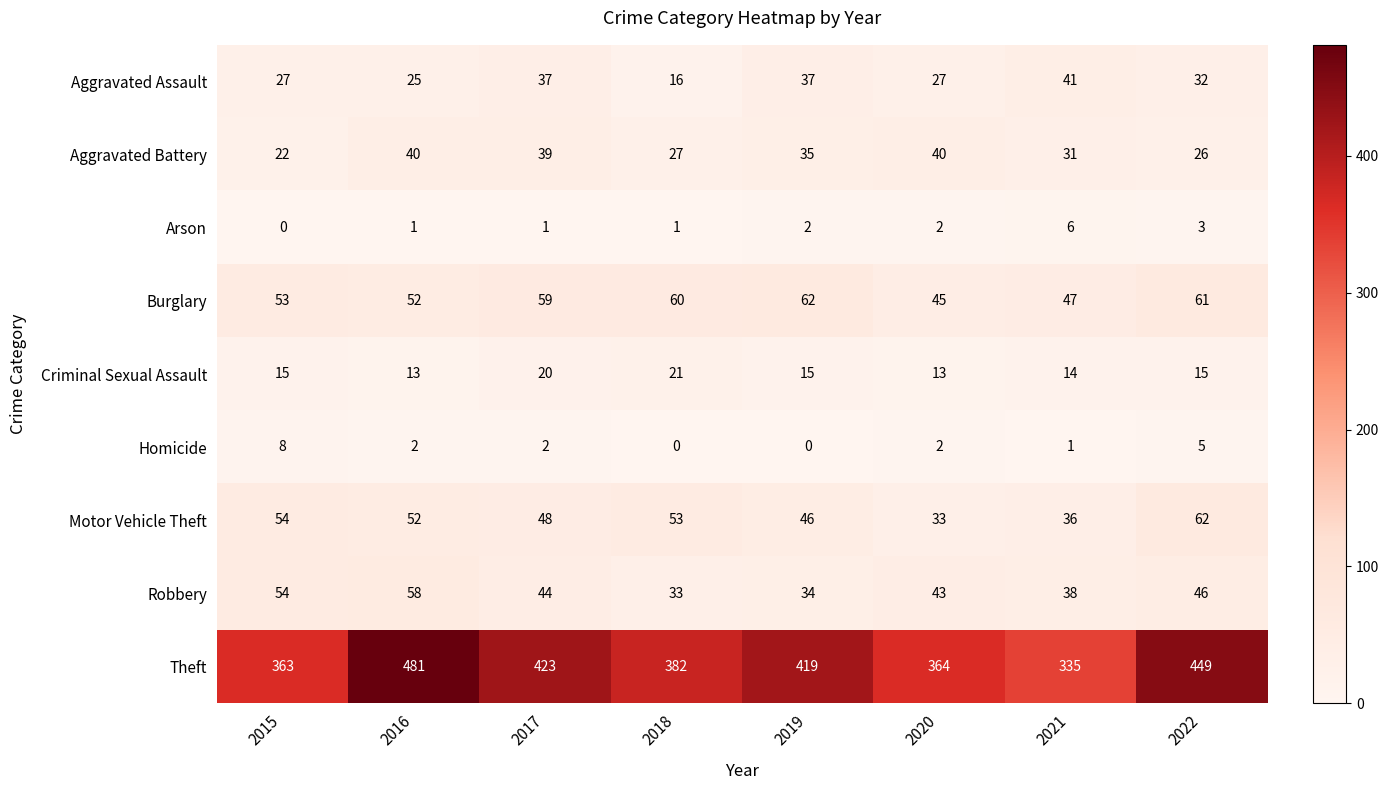

At 2021, list the series in order from largest to smallest.

Theft, Burglary, Aggravated Assault, Robbery, Motor Vehicle Theft, Aggravated Battery, Criminal Sexual Assault, Arson, Homicide